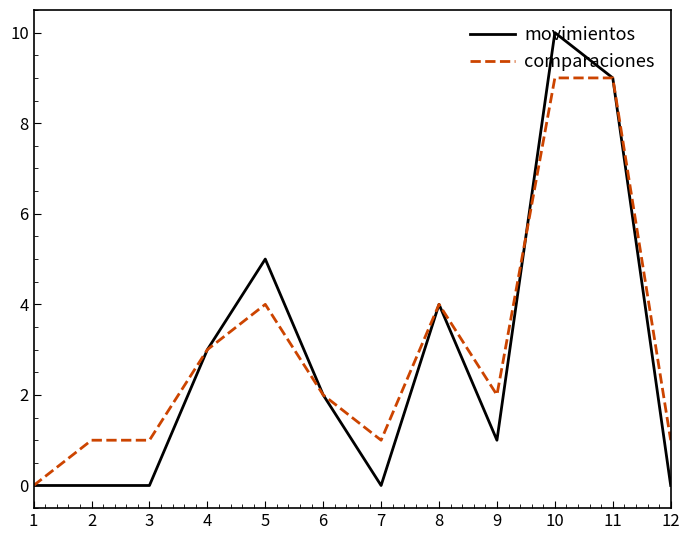

What is the highest value of the movimientos series?

10